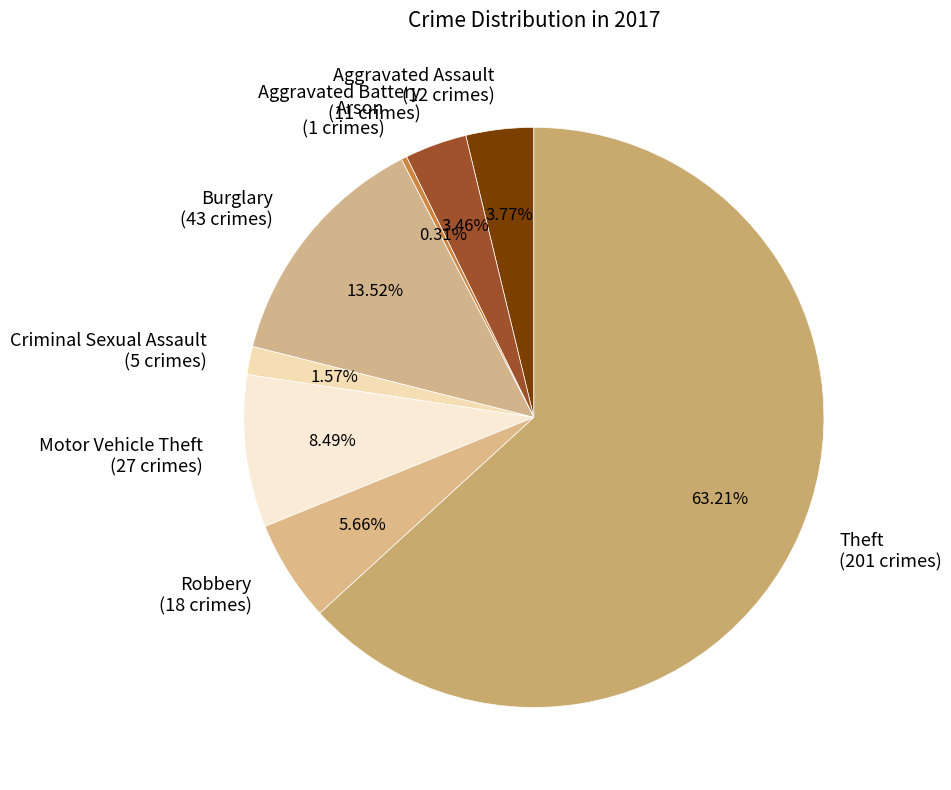

The Robbery slice represents 1% of the pie. True or false?

False